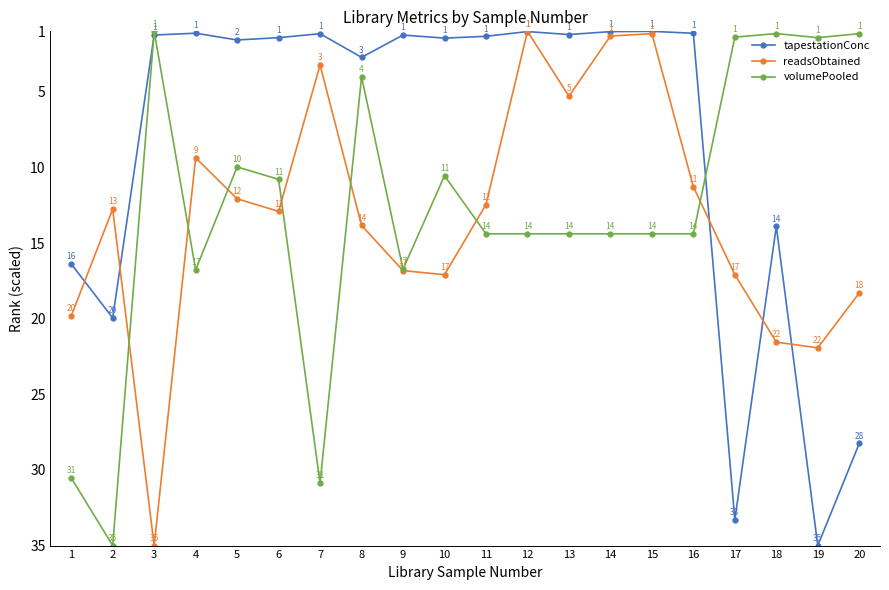

True or false: readsObtained has a value of 12.5 at 11.

True